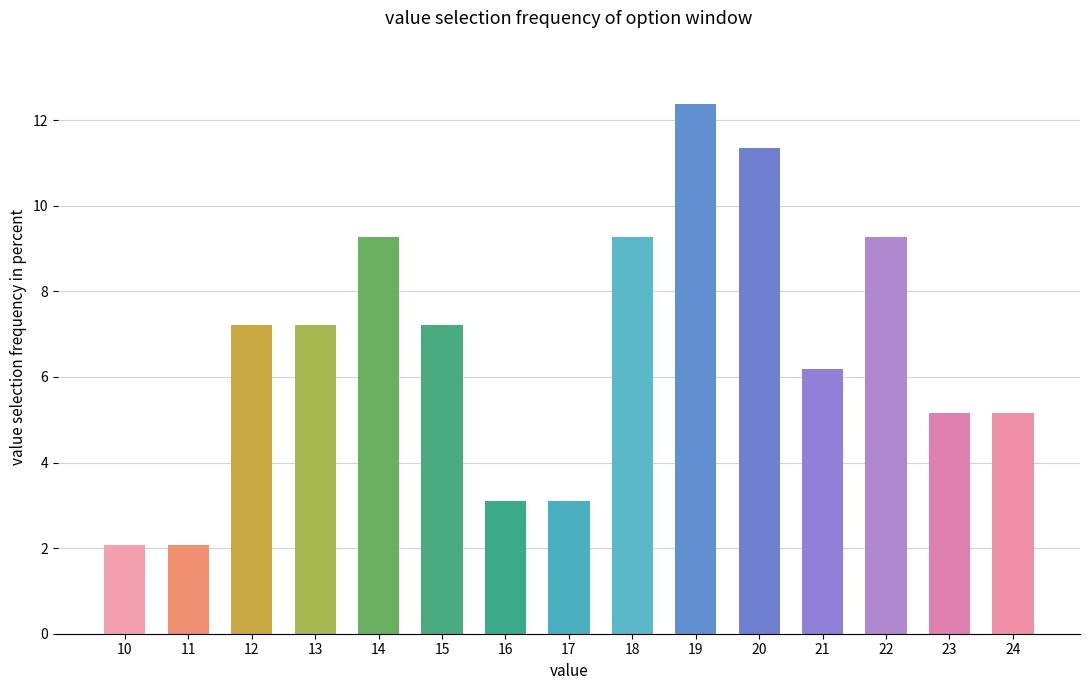

The chart shows a value of 7.2 at 13. True or false?

True